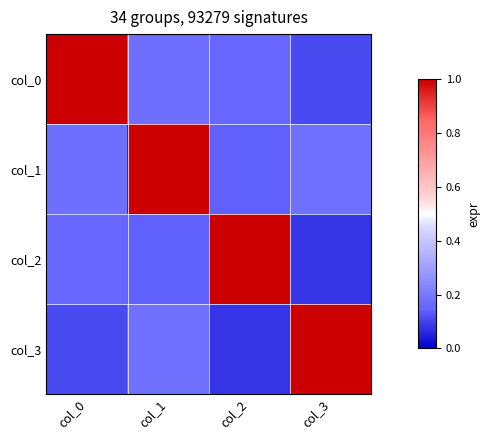

Reading right to left, extract all data points from this chart.

col_0: col_3=0.1	col_2=0.2	col_1=0.2	col_0=1.0
col_1: col_3=0.2	col_2=0.1	col_1=1.0	col_0=0.2
col_2: col_3=0.1	col_2=1.0	col_1=0.1	col_0=0.2
col_3: col_3=1.0	col_2=0.1	col_1=0.2	col_0=0.1